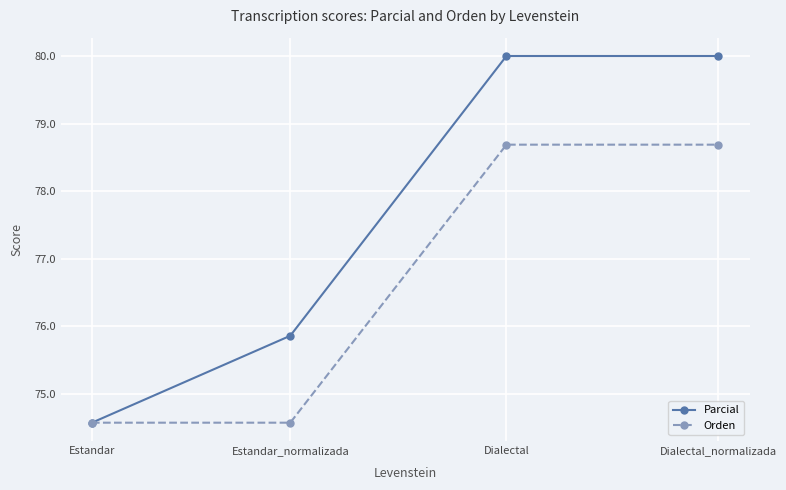

Reading left to right, transcribe all the data shown in this chart.

Parcial: 74.6	75.9	80.0	80.0
Orden: 74.6	74.6	78.7	78.7